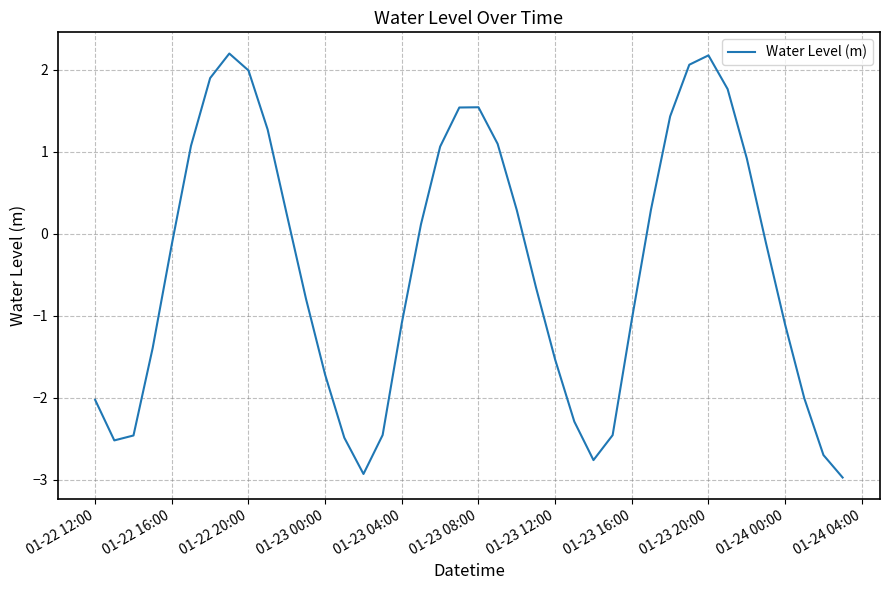

What is the greatest value displayed?

2.2